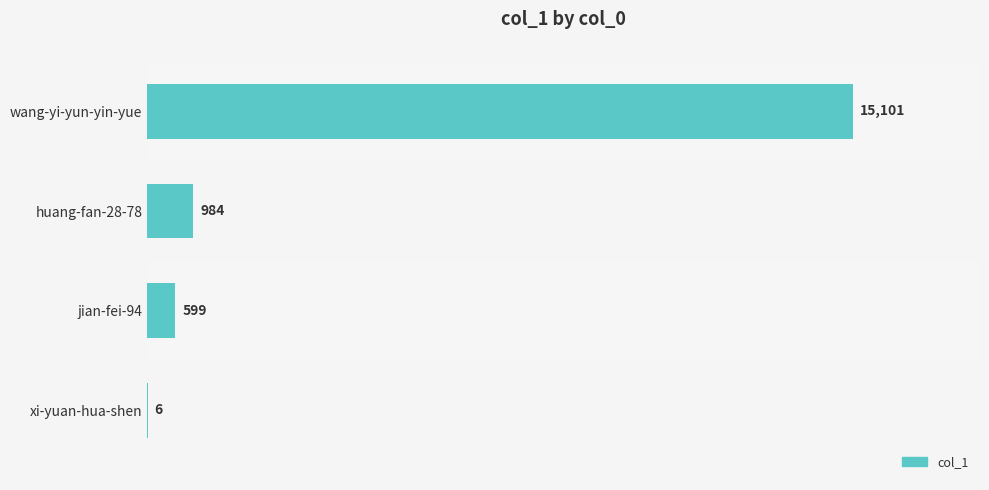

Are the bars horizontal?

Yes